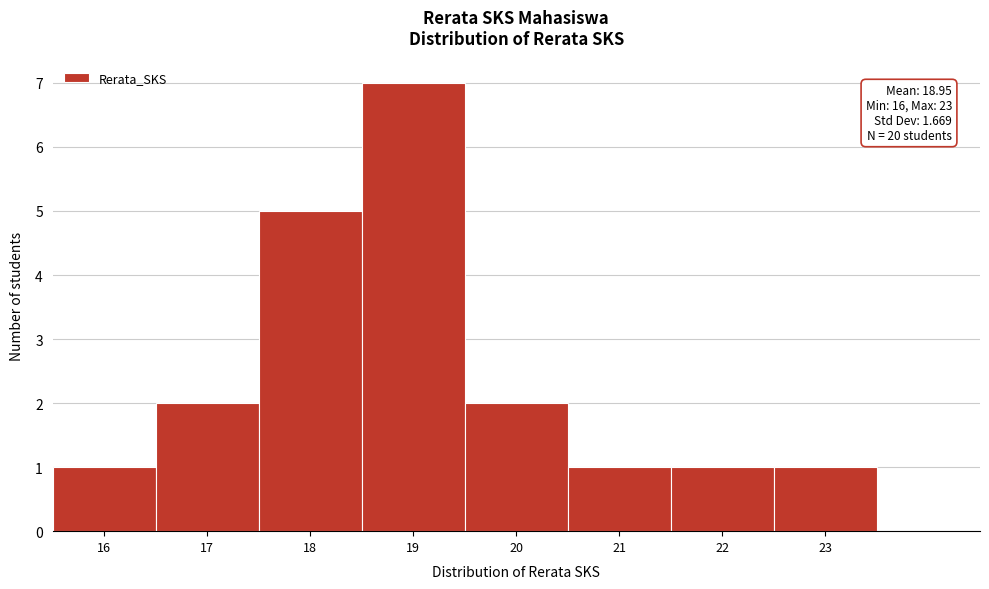

Over which range of the x-axis is the bar tallest?

18.5 to 19.5